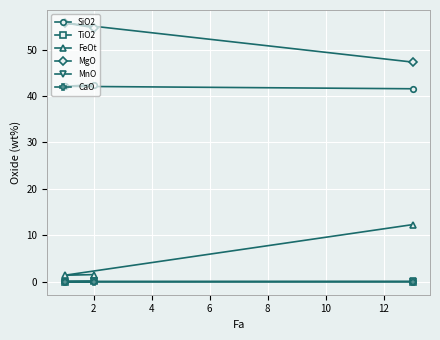

How many values in TiO2 are above zero?

2